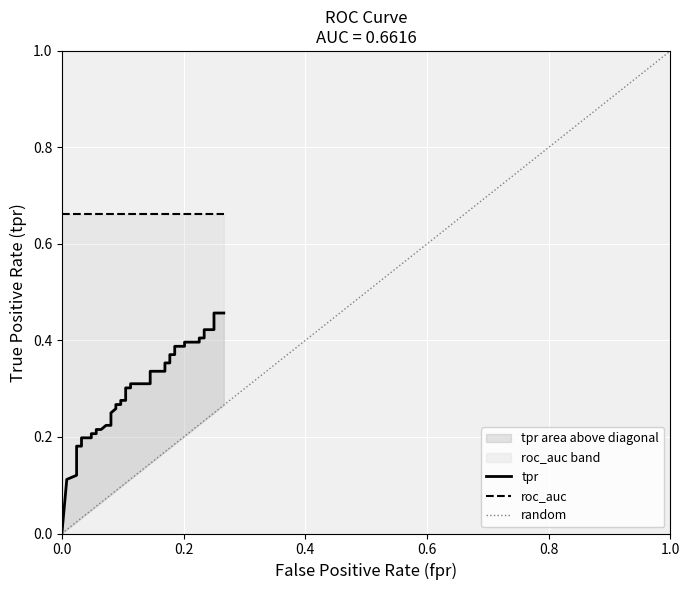

Which series has the largest total across all categories?

roc_auc